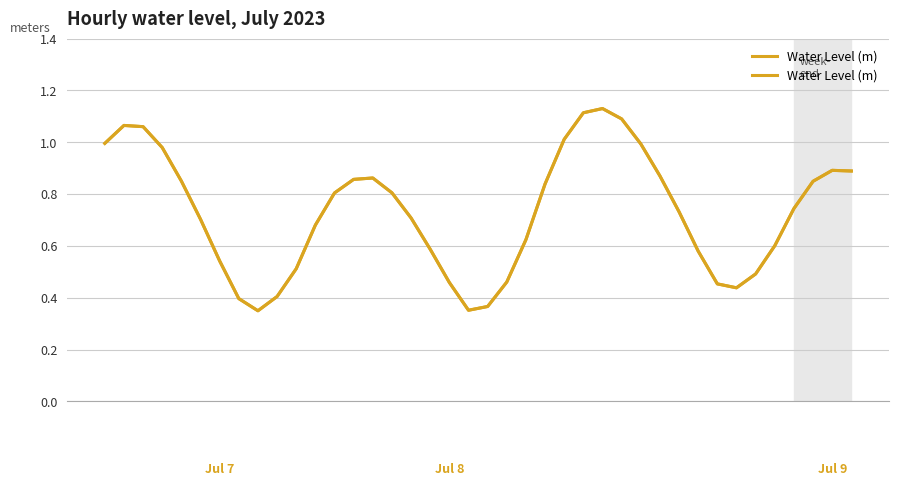

What is the sum of all values?

29.1